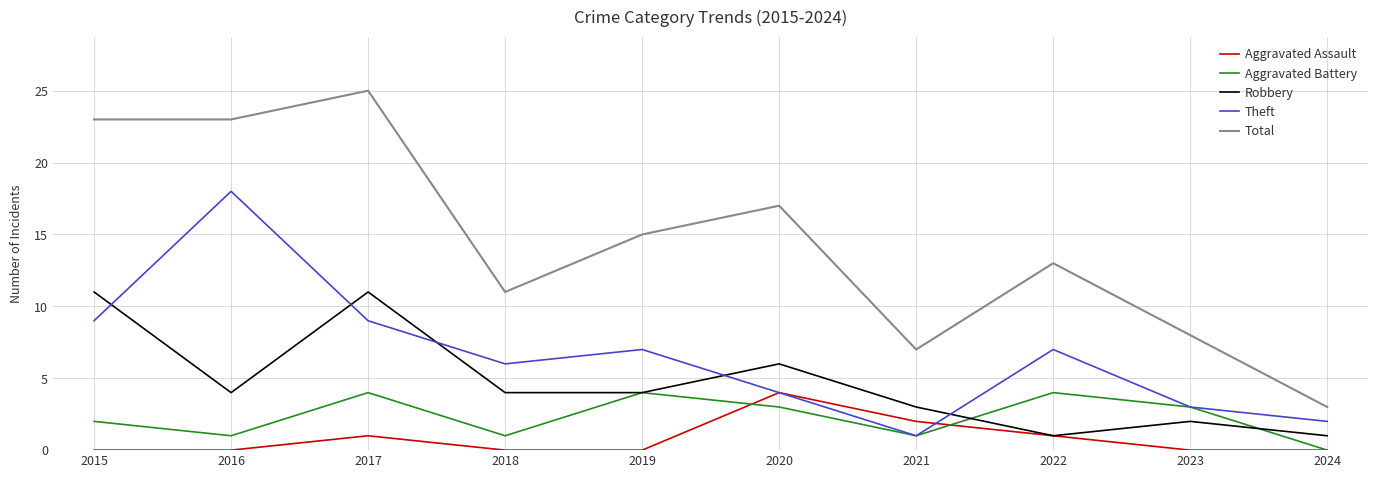

What is the maximum value for Theft?

18